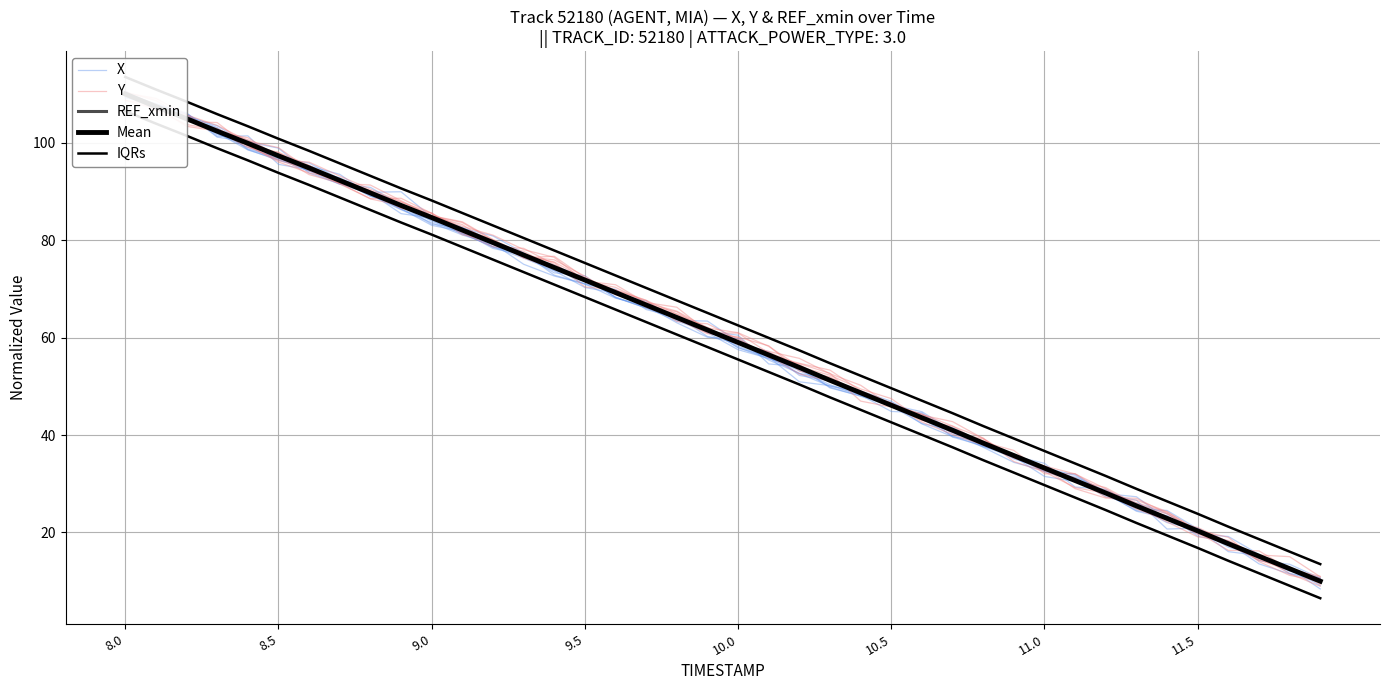

True or false: IQRs and X intersect in this chart.

False